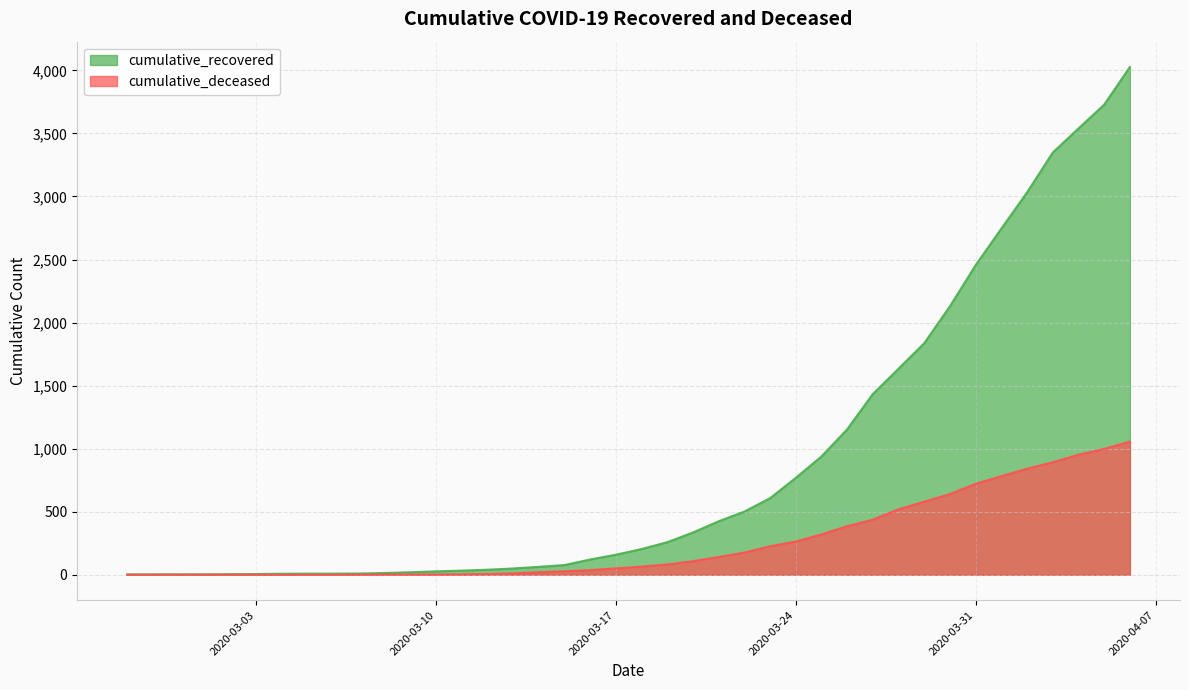

List the labels in order of cumulative_deceased value, smallest first.

2020-02-27, 2020-02-28, 2020-02-29, 2020-03-01, 2020-03-02, 2020-03-03, 2020-03-04, 2020-03-05, 2020-03-06, 2020-03-07, 2020-03-08, 2020-03-09, 2020-03-10, 2020-03-11, 2020-03-12, 2020-03-13, 2020-03-14, 2020-03-15, 2020-03-16, 2020-03-17, 2020-03-18, 2020-03-19, 2020-03-20, 2020-03-21, 2020-03-22, 2020-03-23, 2020-03-24, 2020-03-25, 2020-03-26, 2020-03-27, 2020-03-28, 2020-03-29, 2020-03-30, 2020-03-31, 2020-04-01, 2020-04-02, 2020-04-03, 2020-04-04, 2020-04-05, 2020-04-06